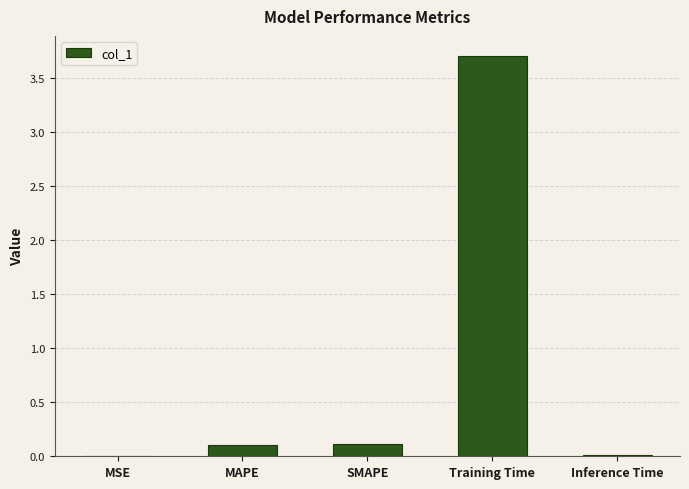

True or false: the data shows 0.0 at Inference Time.

True